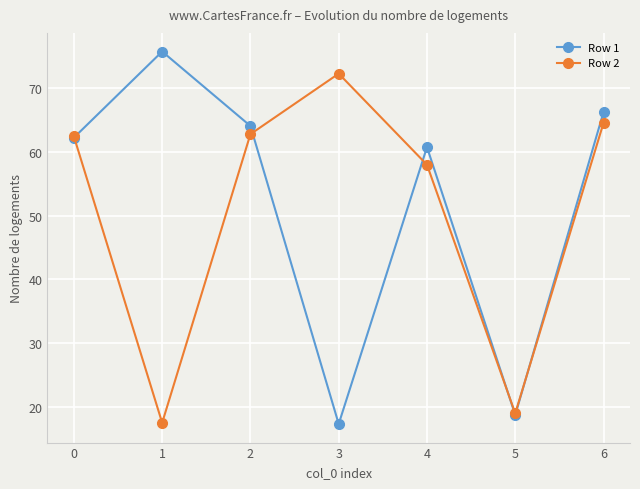

What is the difference between the maximum and minimum values in the Row 2 series?

54.7